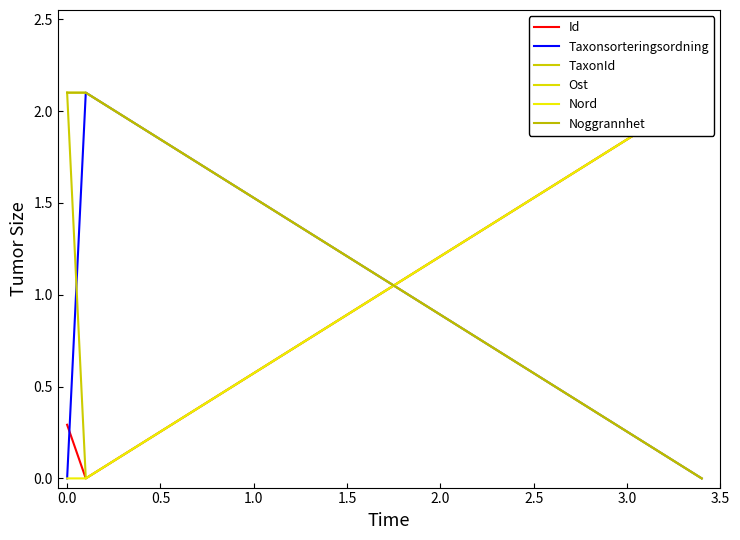

Rank the series by their maximum value, from highest to lowest.

Id, Taxonsorteringsordning, TaxonId, Ost, Nord, Noggrannhet